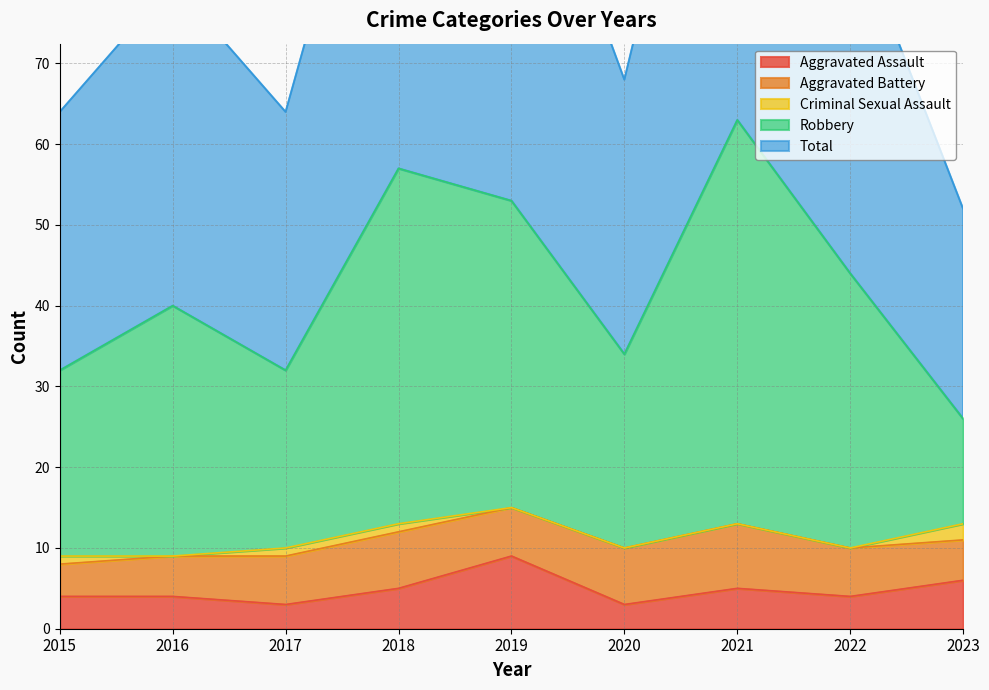

Where does the Aggravated Assault series first go above 4?

2018